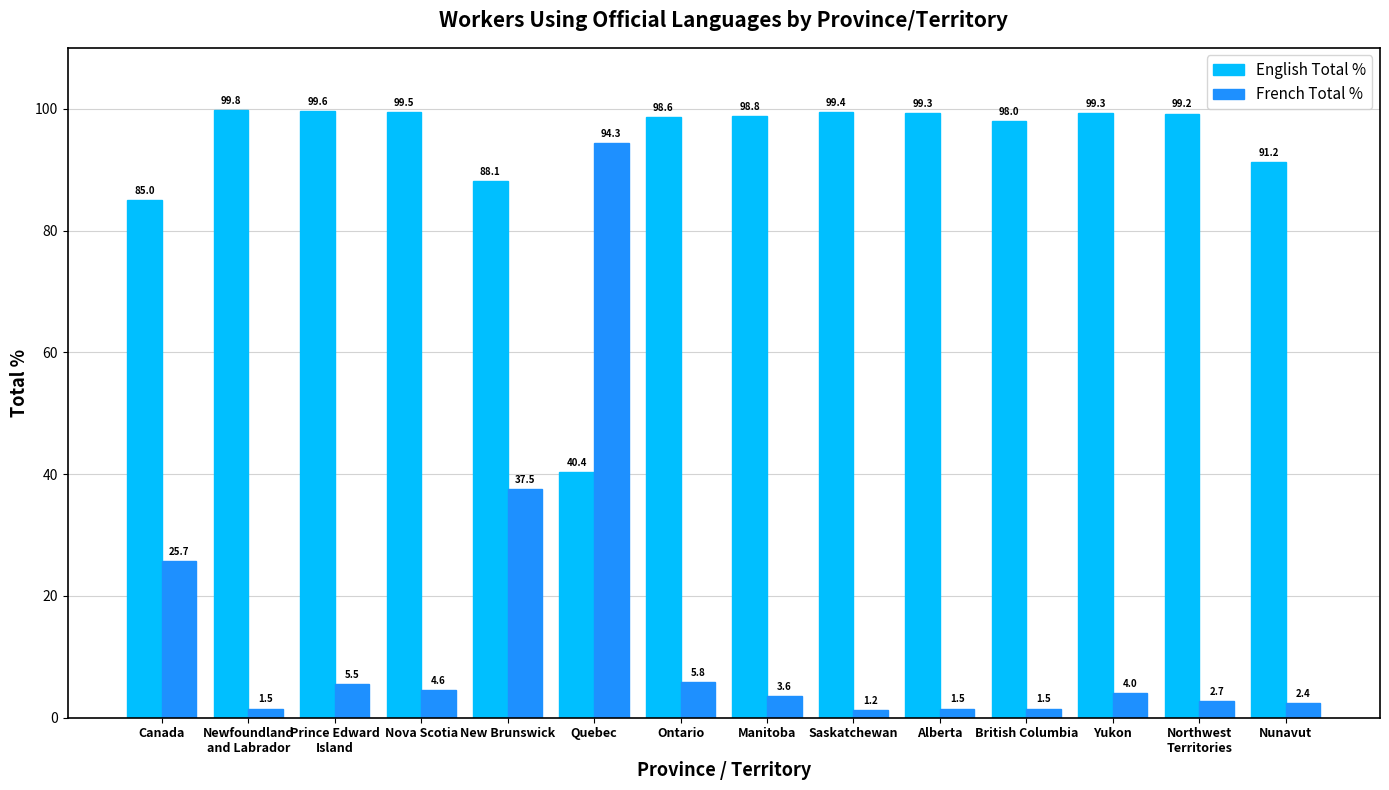

What is the difference between the maximum and minimum values in the English Total % series?

59.4